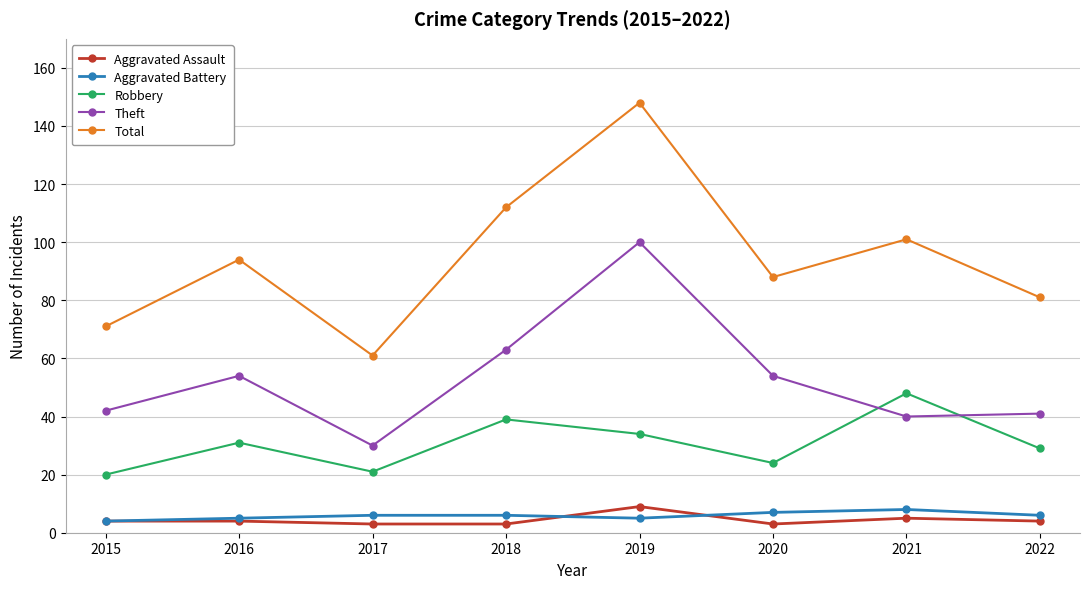

What is the sum of all Robbery values?

246